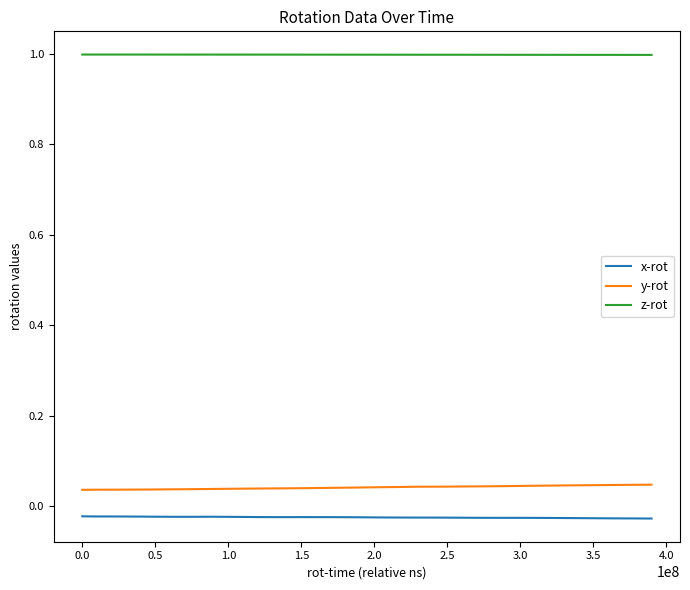

How many categories are shown in the chart?

40